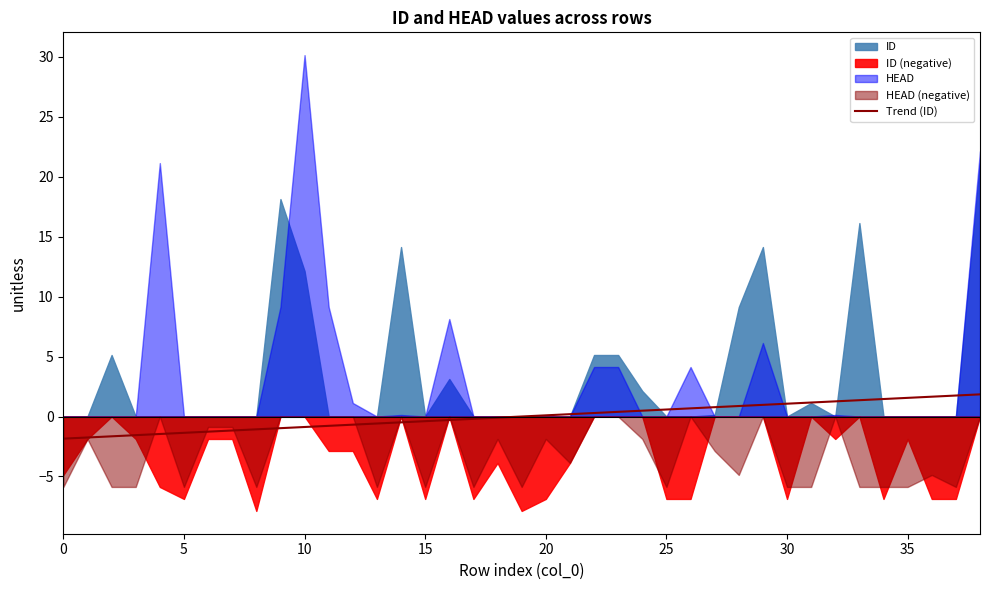

What is the highest value of the Trend (ID) series?

1.8